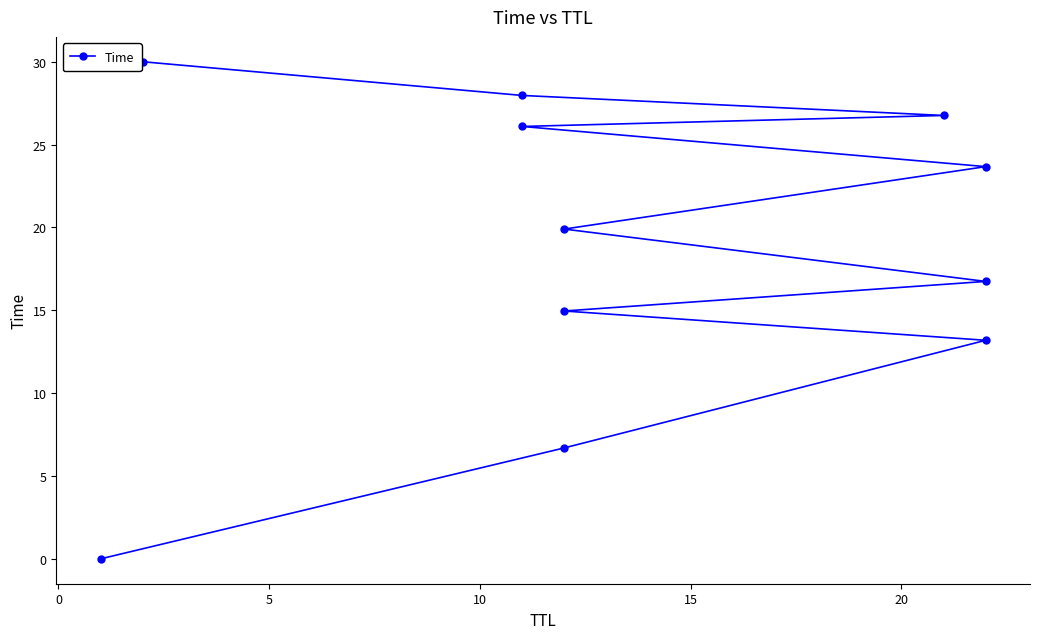

What is the difference between the values at 5 and 10?

1.8